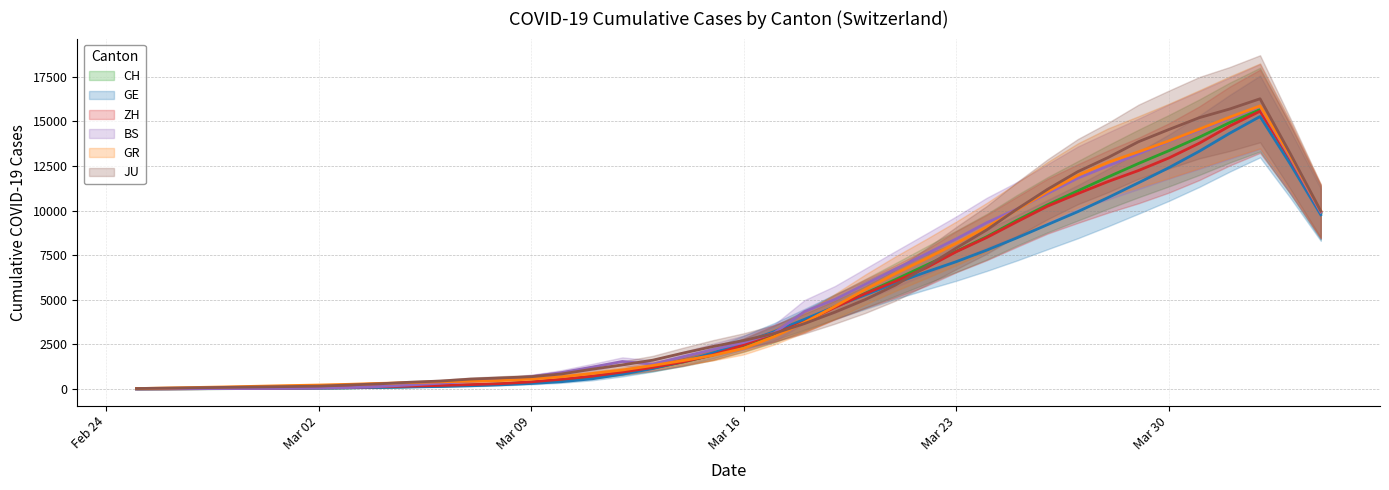

List the labels in order of GR value, largest first.

2020-04-02, 2020-04-01, 2020-03-31, 2020-03-30, 2020-04-03, 2020-03-29, 2020-03-28, 2020-03-27, 2020-03-26, 2020-04-04, 2020-03-25, 2020-03-24, 2020-03-23, 2020-03-22, 2020-03-21, 2020-03-20, 2020-03-19, 2020-03-18, 2020-03-17, 2020-03-16, 2020-03-15, 2020-03-14, 2020-03-13, 2020-03-12, 2020-03-11, 2020-03-10, 2020-03-09, 2020-03-08, 2020-03-07, 2020-03-06, 2020-03-05, 2020-03-04, 2020-03-03, 2020-03-02, 2020-03-01, 2020-02-29, 2020-02-28, 2020-02-27, 2020-02-26, 2020-02-25